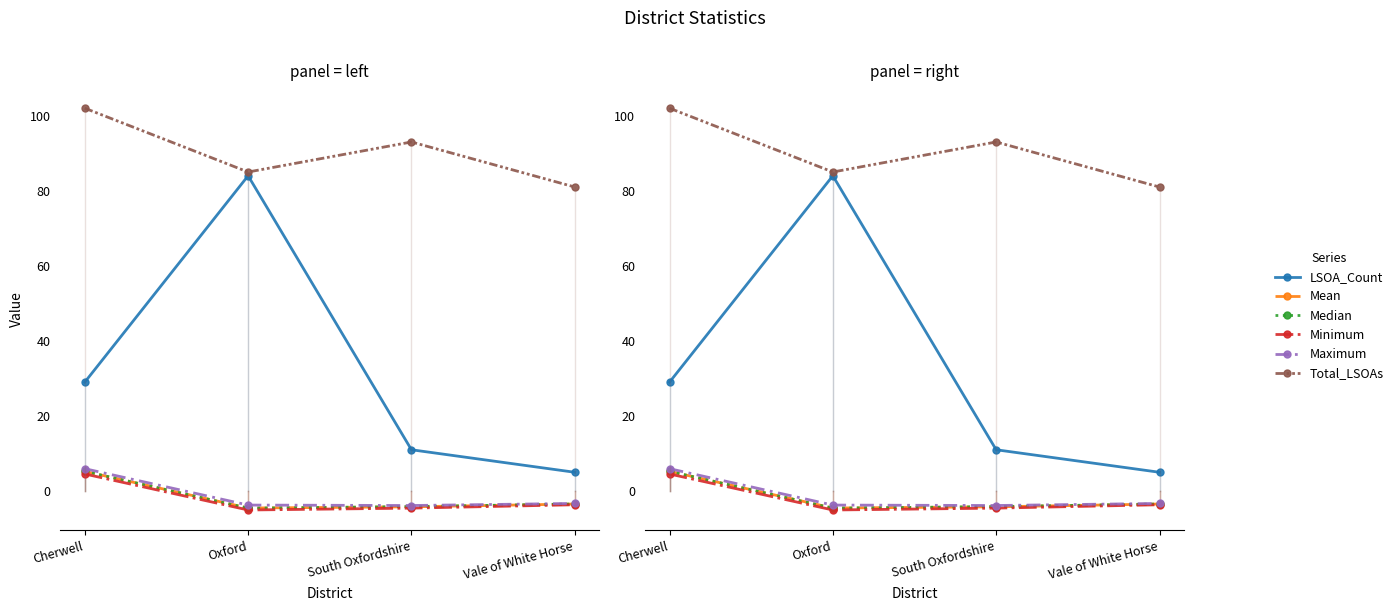

True or false: Minimum and Median cross at least once.

False